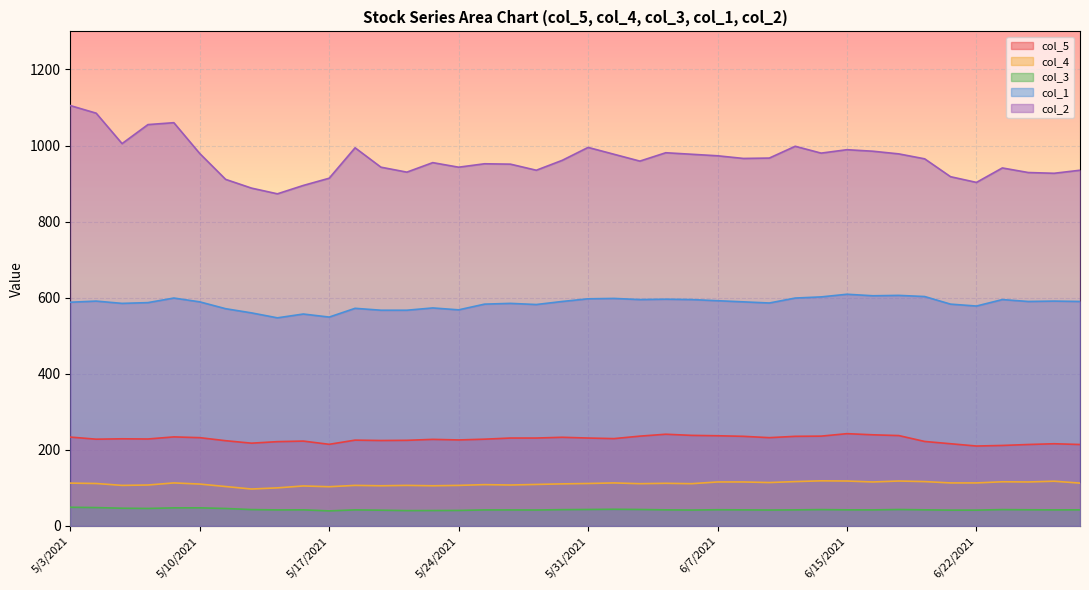

What is the spread (max minus min) of values at 5/25/2021?

910.0